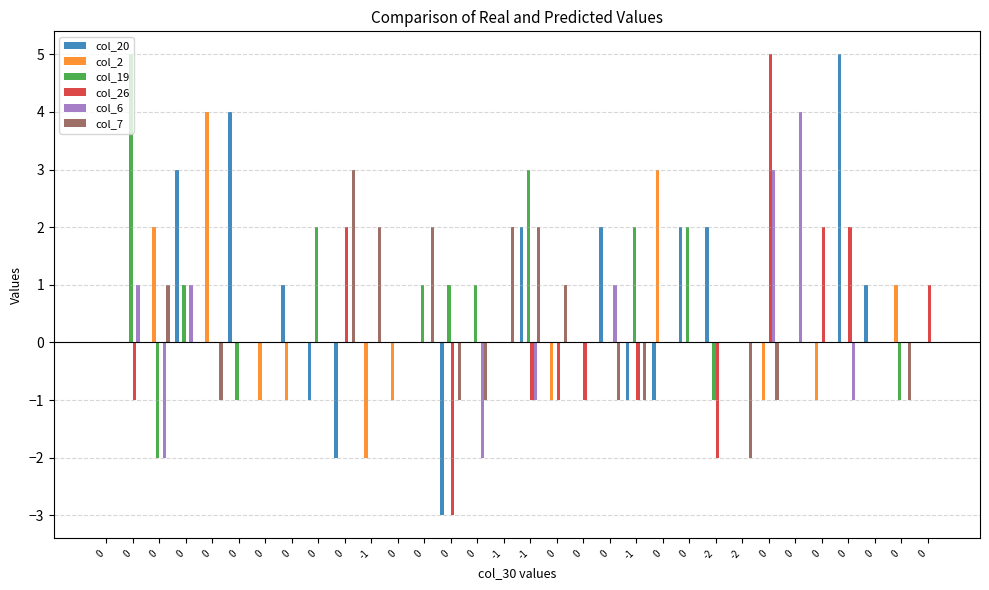

What is the difference between the second highest and minimum values in the col_20 series?

7